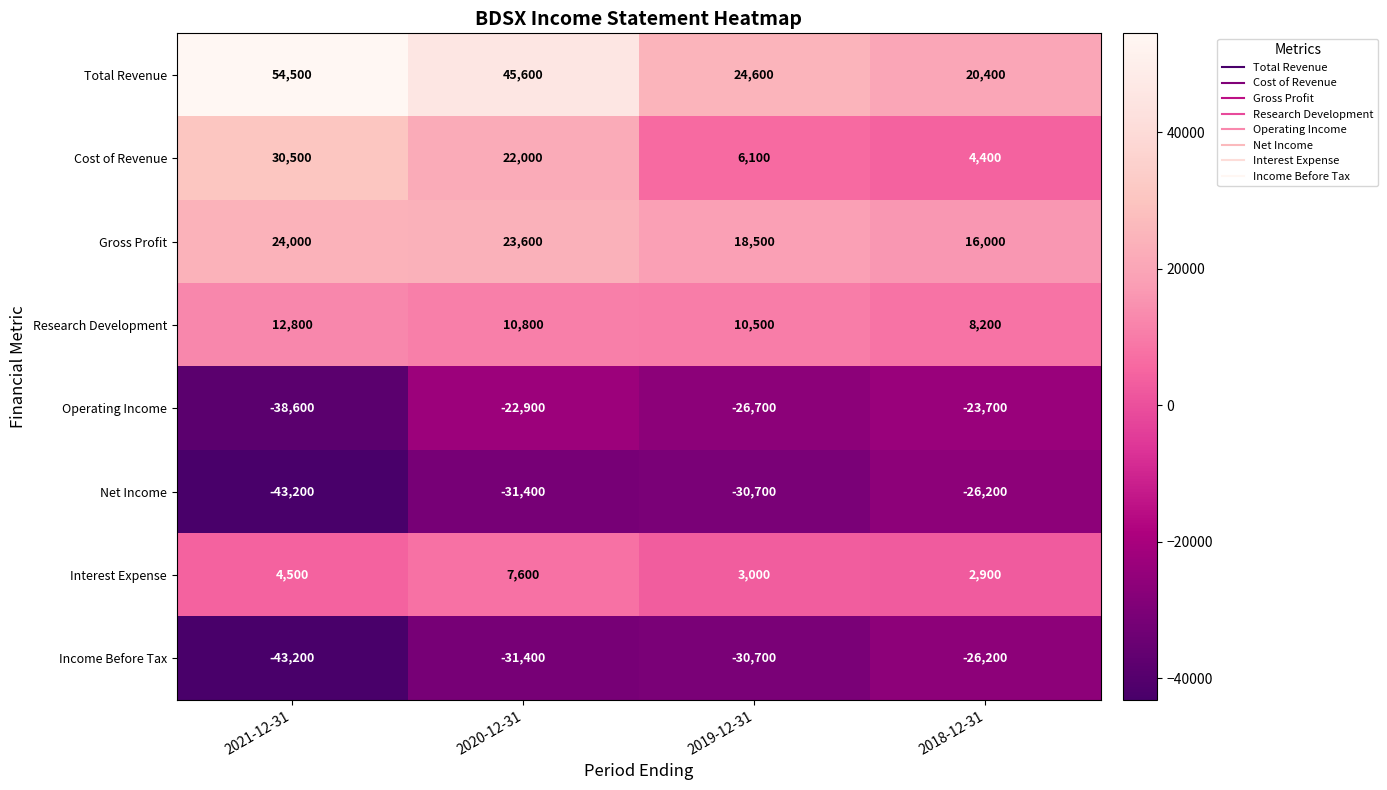

What value does the Research Development series have at 2018-12-31, to the nearest 100?

8200